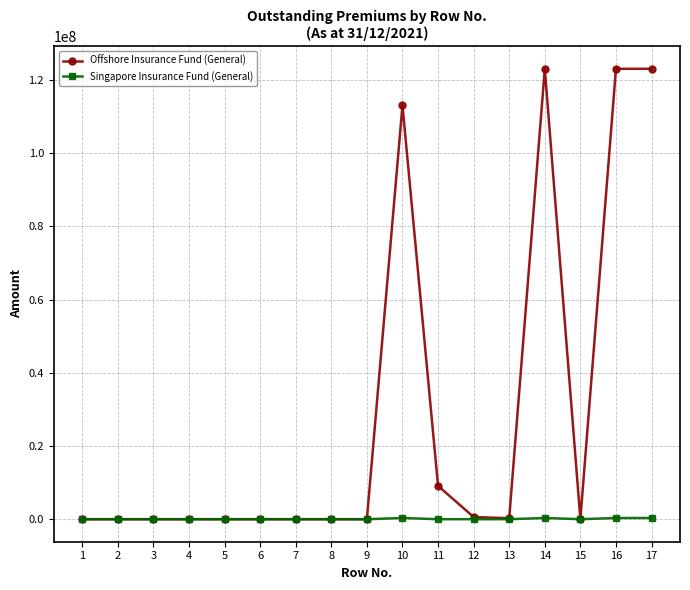

At how many categories does at least one series exceed 93230595?

4